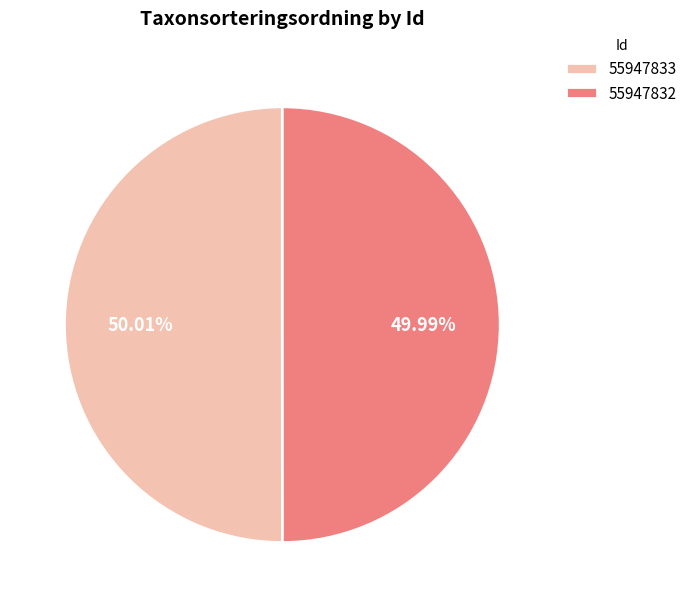

To the nearest percent, what is the average slice percentage?

50%